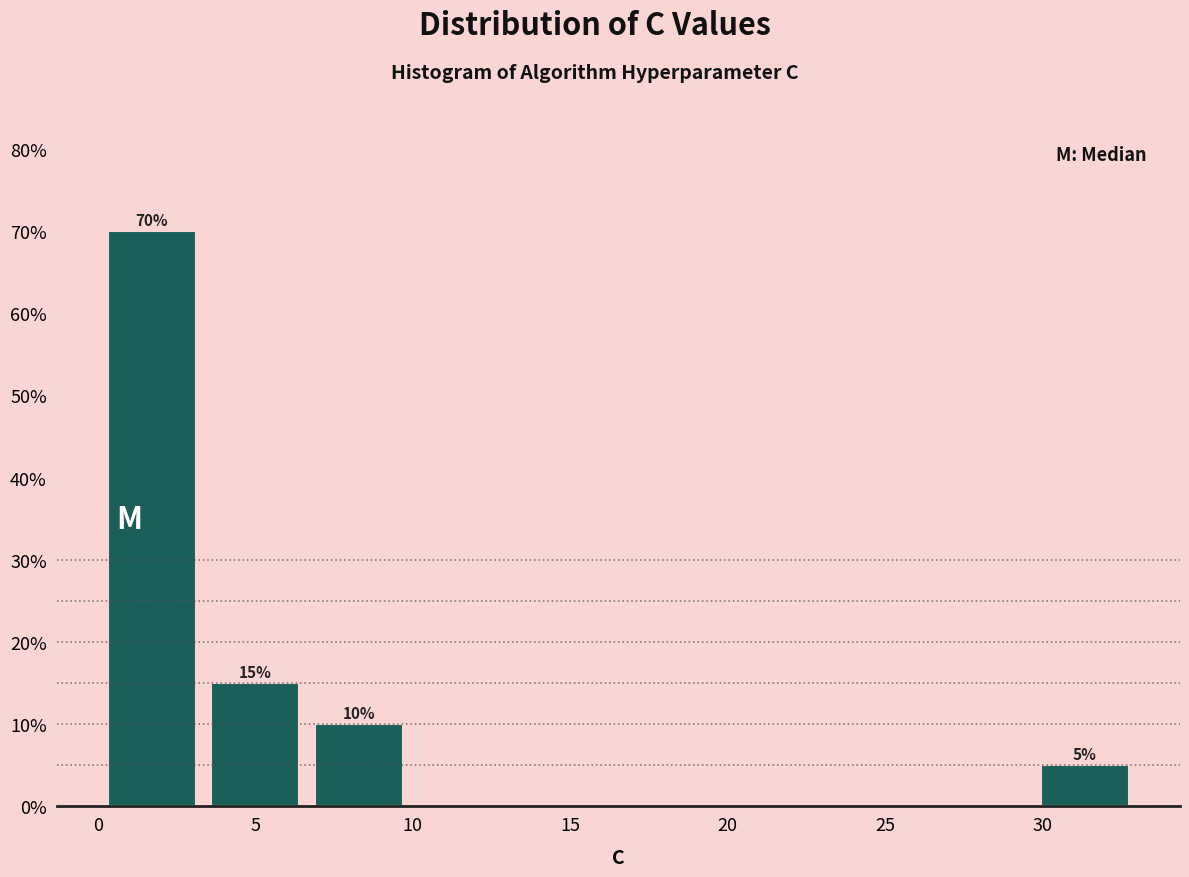

Over which range of the x-axis is the bar tallest?

0.0 to 3.5